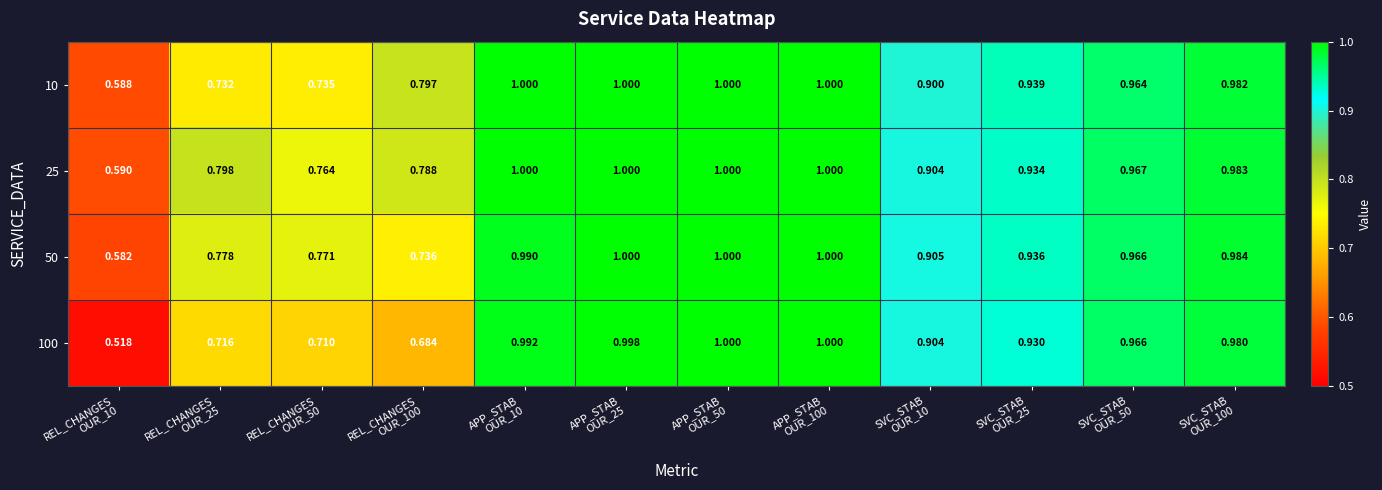

Count the number of categories in the chart.

12